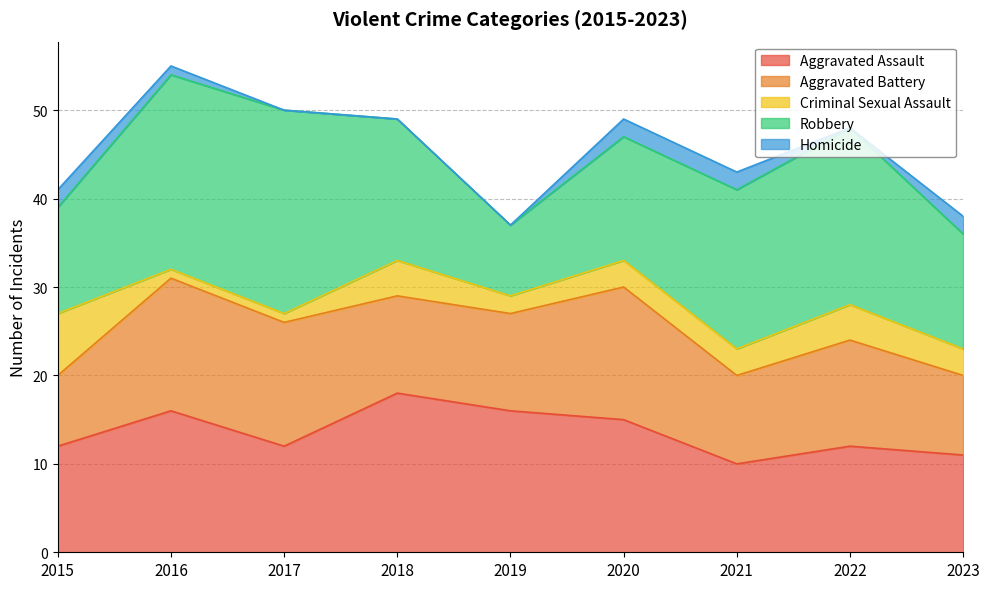

What are all the series names shown in the legend?

Aggravated Assault, Aggravated Battery, Criminal Sexual Assault, Robbery, Homicide